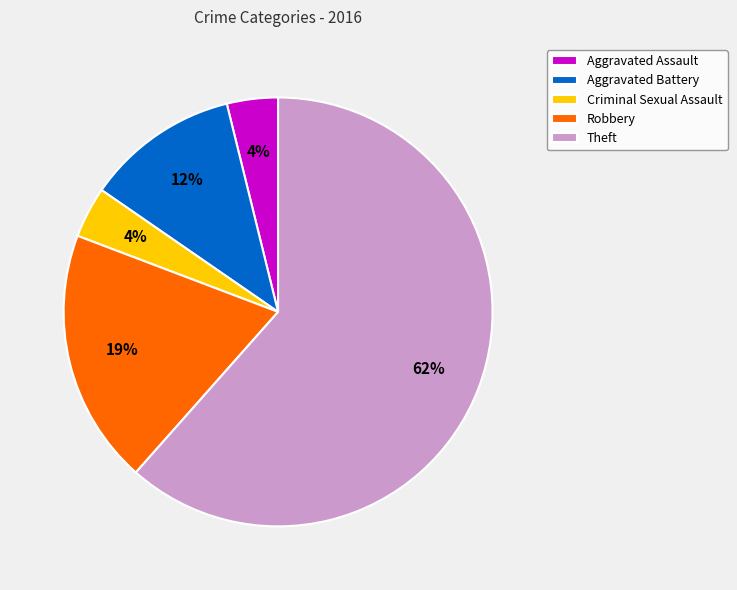

True or false: Theft accounts for 62% of the total.

True